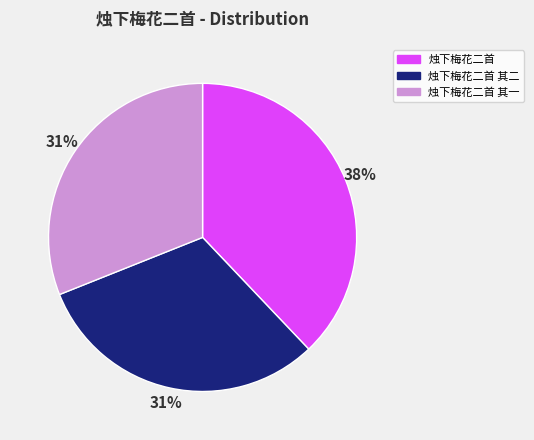

Does any single category account for the majority?

No